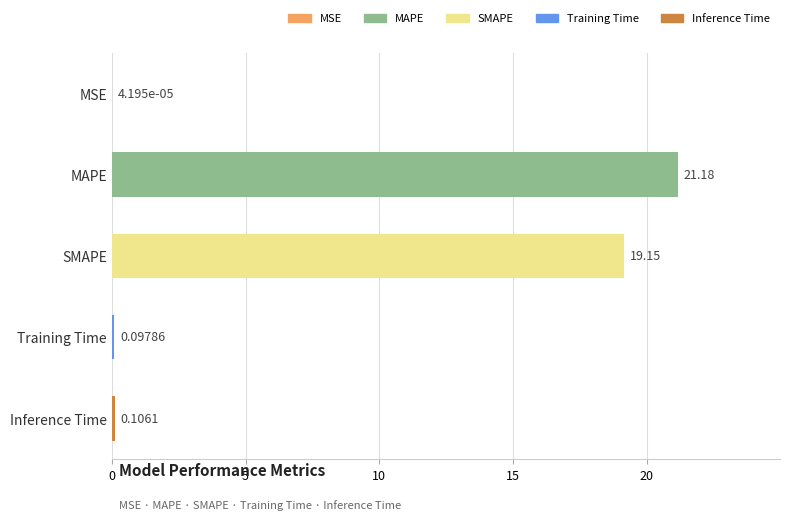

What is the sum of all values?

40.5